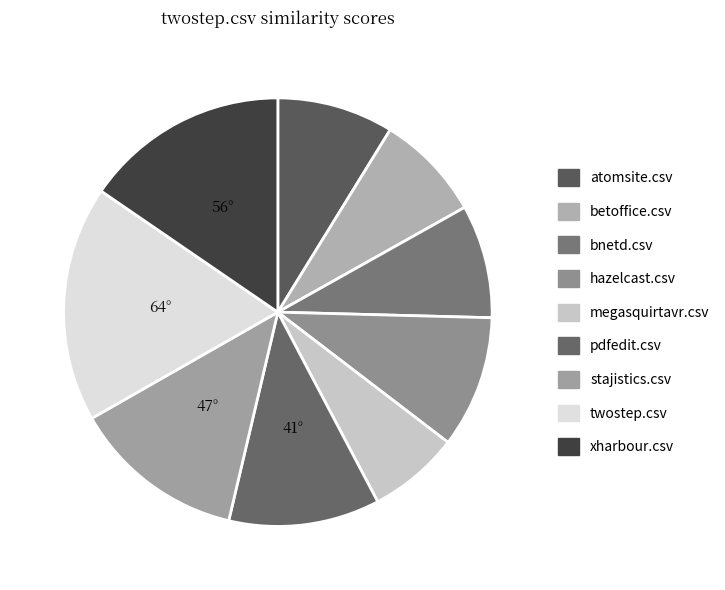

Count the number of slices in the pie.

9